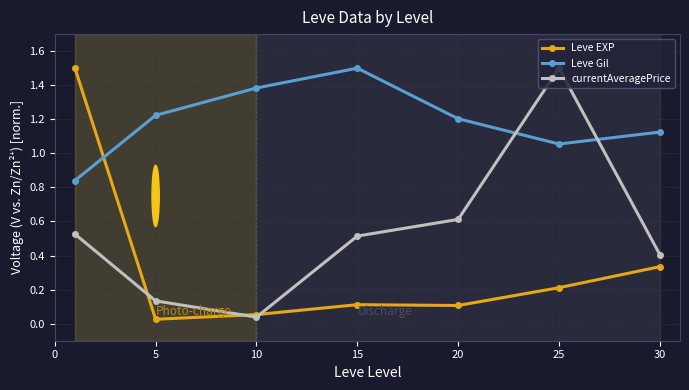

How many data points in Leve Gil are less than 1?

1